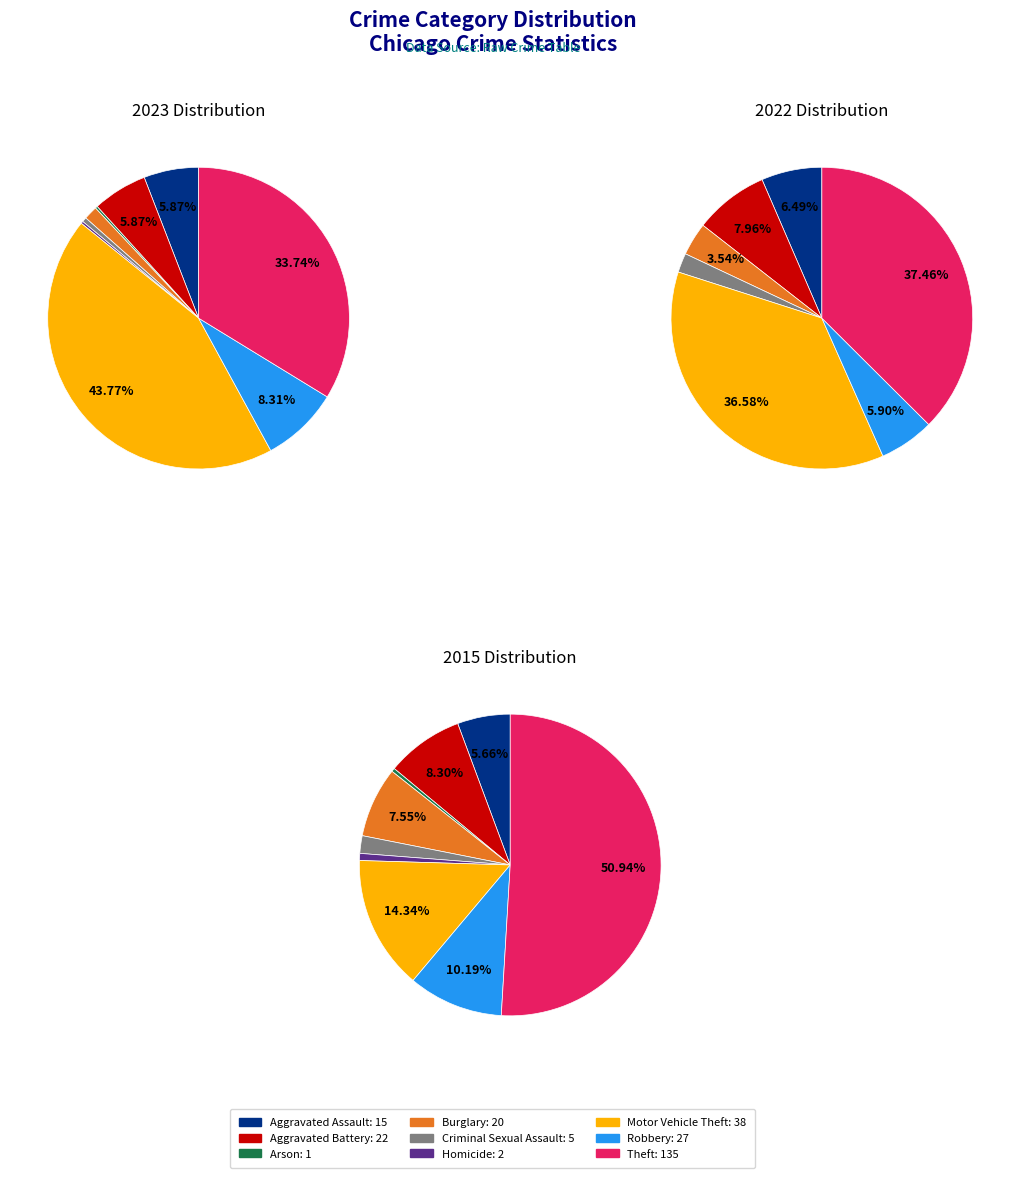

At Motor Vehicle Theft, list the series in order from largest to smallest.

values_2023, values_2022, values_2015